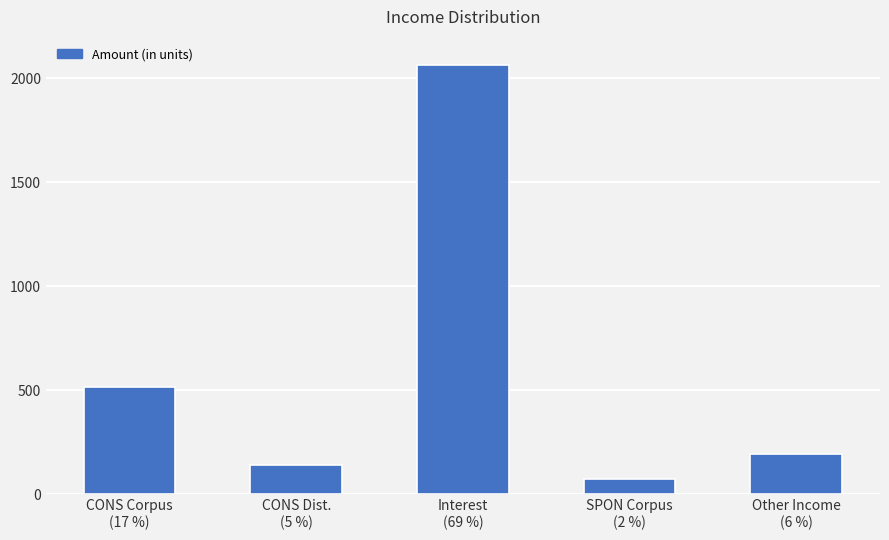

What value does the data have at CONS Corpus
(17 %)?

517.7